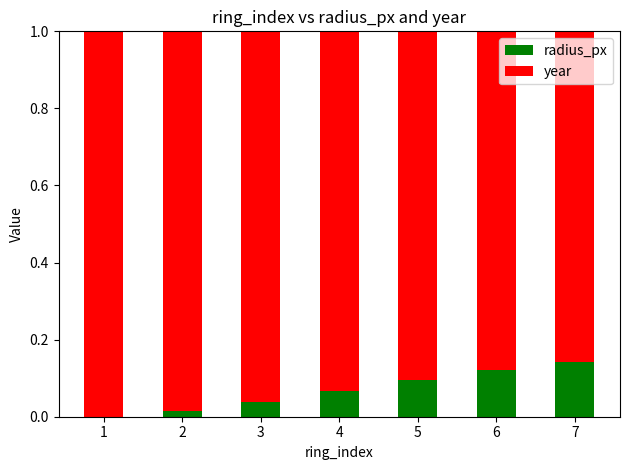

The radius_px series shows 0.2 at 7. True or false?

False